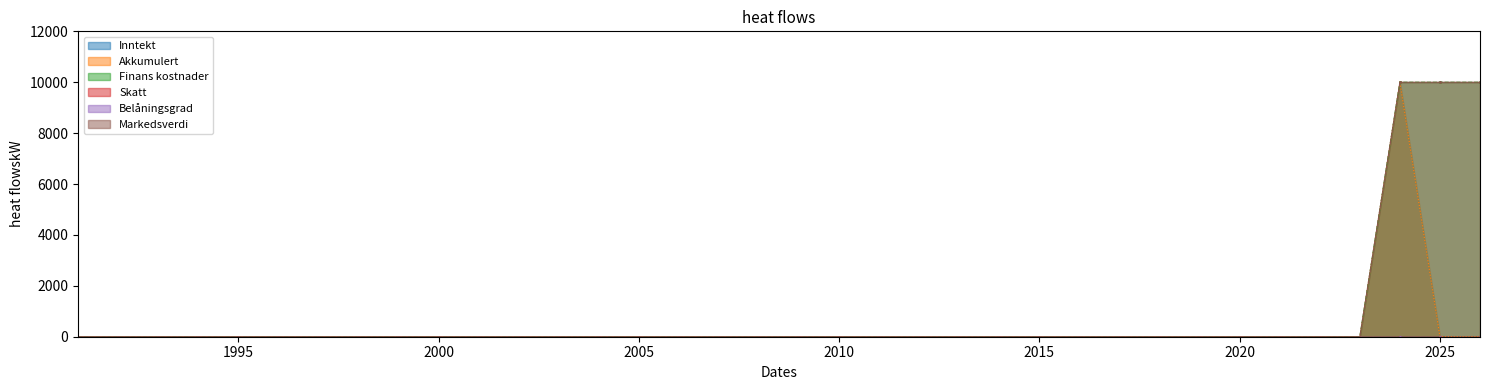

Reading right to left, extract all data points from this chart.

Inntekt: 0	0	0	0	0	0	0	0	0	0	0	0	0	0	0	0	0	0	0	0
Akkumulert: 0	10000	0	0	0	0	0	0	0	0	0	0	0	0	0	0	0	0	0	0
Finans kostnader: 10000	10000	0	0	0	0	0	0	0	0	0	0	0	0	0	0	0	0	0	0
Skatt: 0	0	0	0	0	0	0	0	0	0	0	0	0	0	0	0	0	0	0	0
Belåningsgrad: 0	0	0	0	0	0	0	0	0	0	0	0	0	0	0	0	0	0	0	0
Markedsverdi: 10000	10000	0	0	0	0	0	0	0	0	0	0	0	0	0	0	0	0	0	0